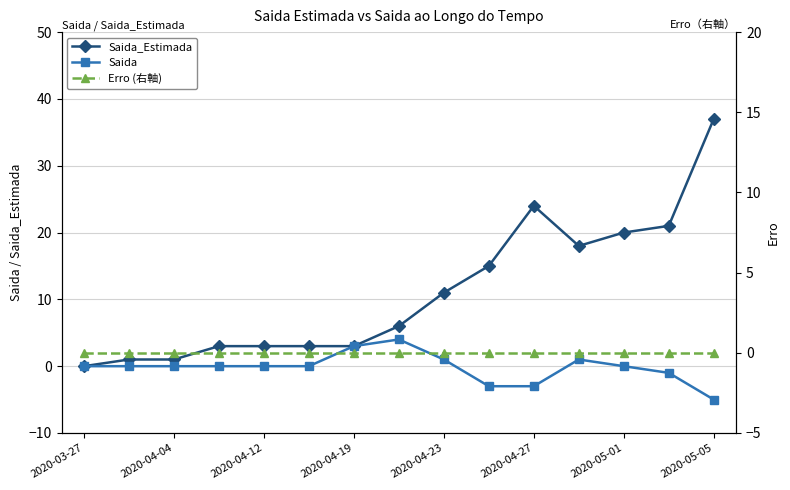

What are all the series names shown in the legend?

Saida_Estimada, Saida, Erro (右軸)